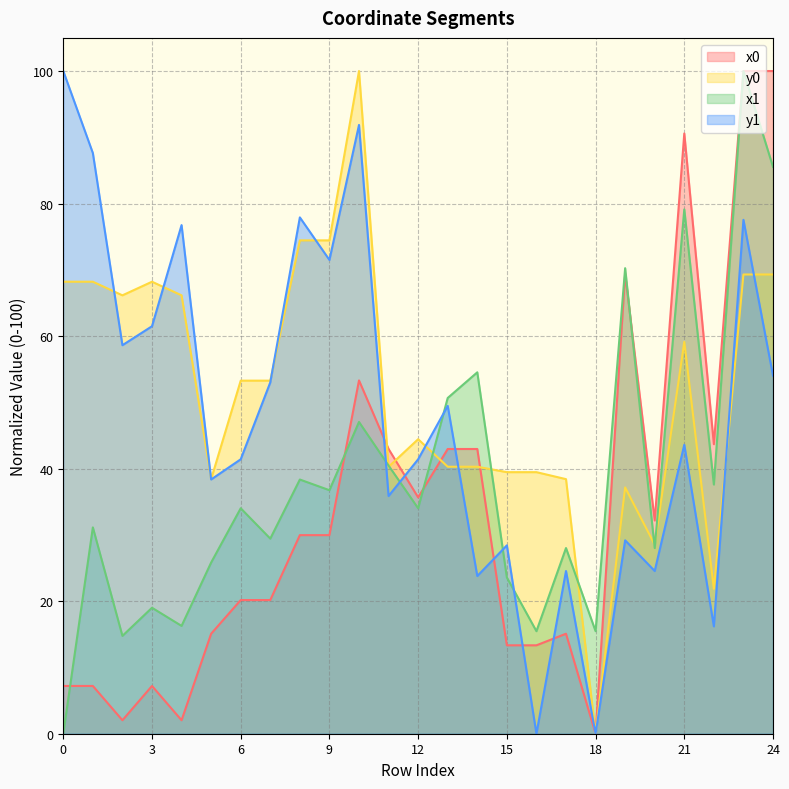

At which label does y1 reach its minimum?

16